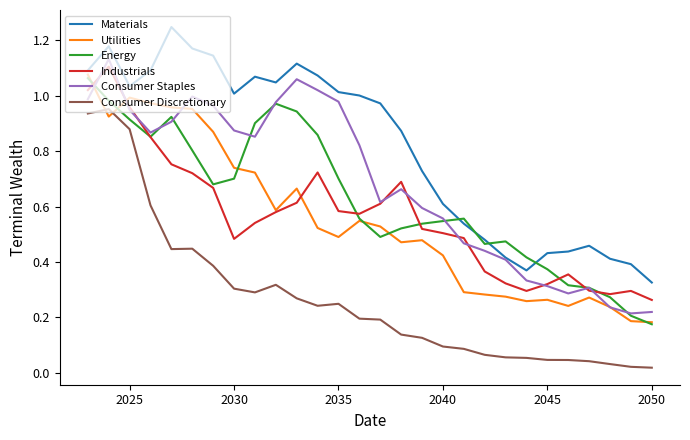

True or false: Consumer Staples and Consumer Discretionary intersect in this chart.

False